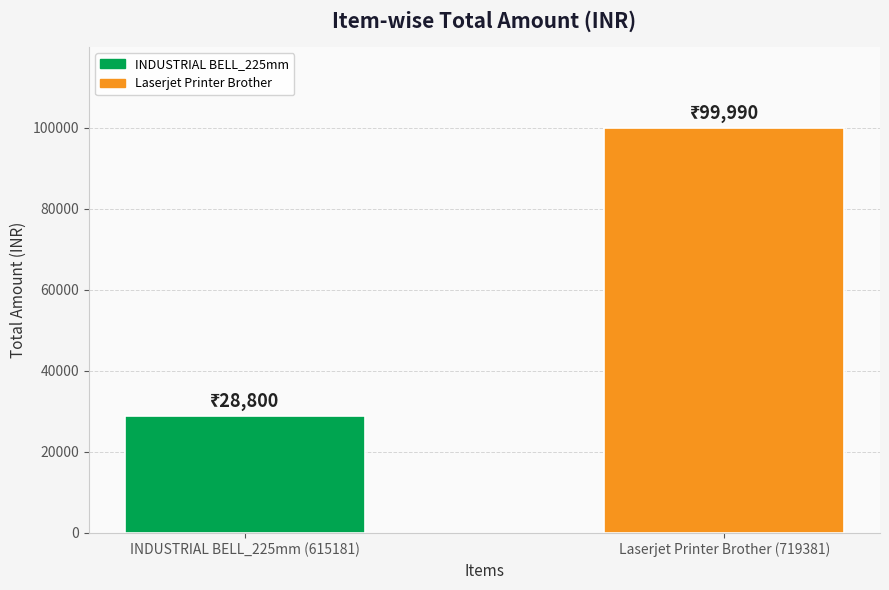

List the labels in order of value, smallest first.

INDUSTRIAL BELL_225mm (615181), Laserjet Printer Brother (719381)